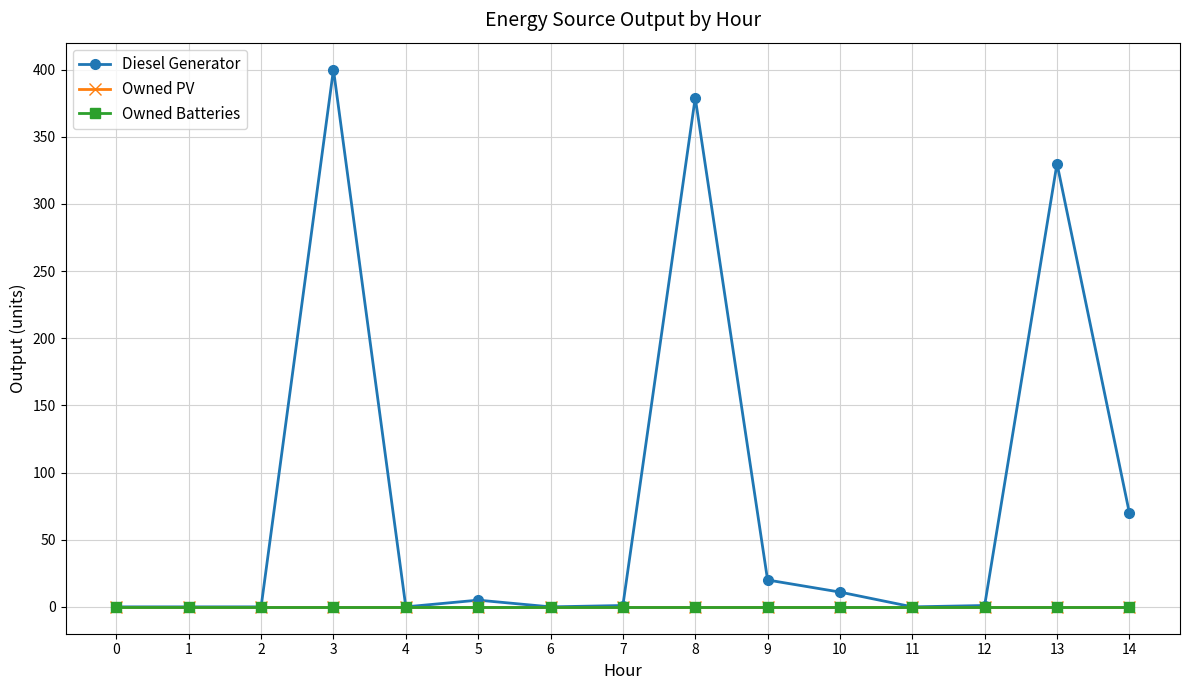

Does the chart have visible grid lines?

Yes